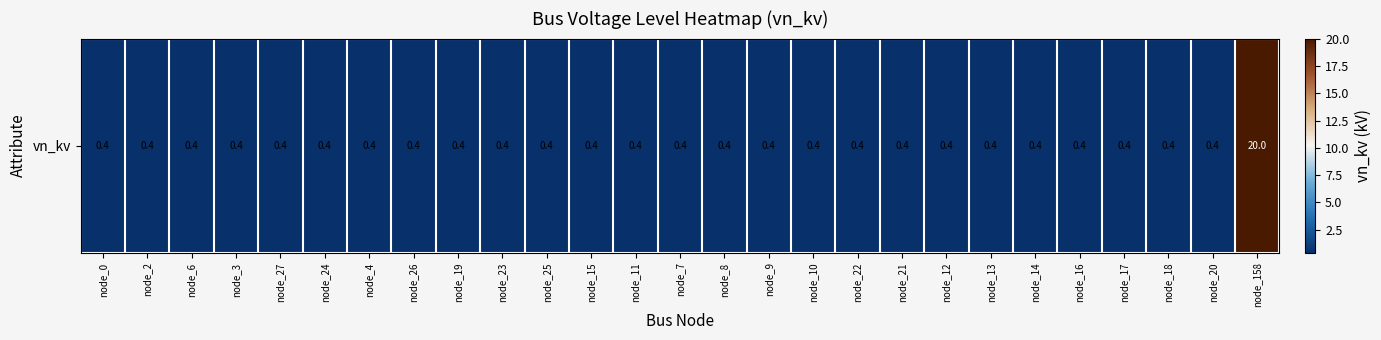

Which has a higher value, node_4 or node_26?

node_4